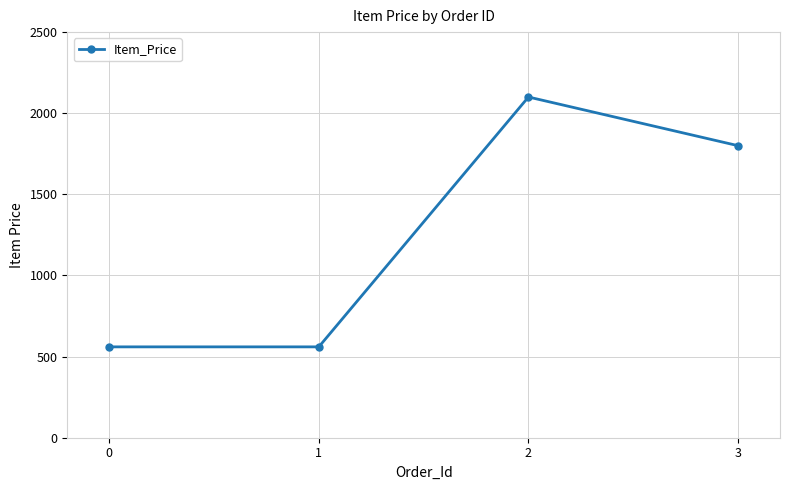

What is the ratio of the value at 3 to the value at 0?

3.2